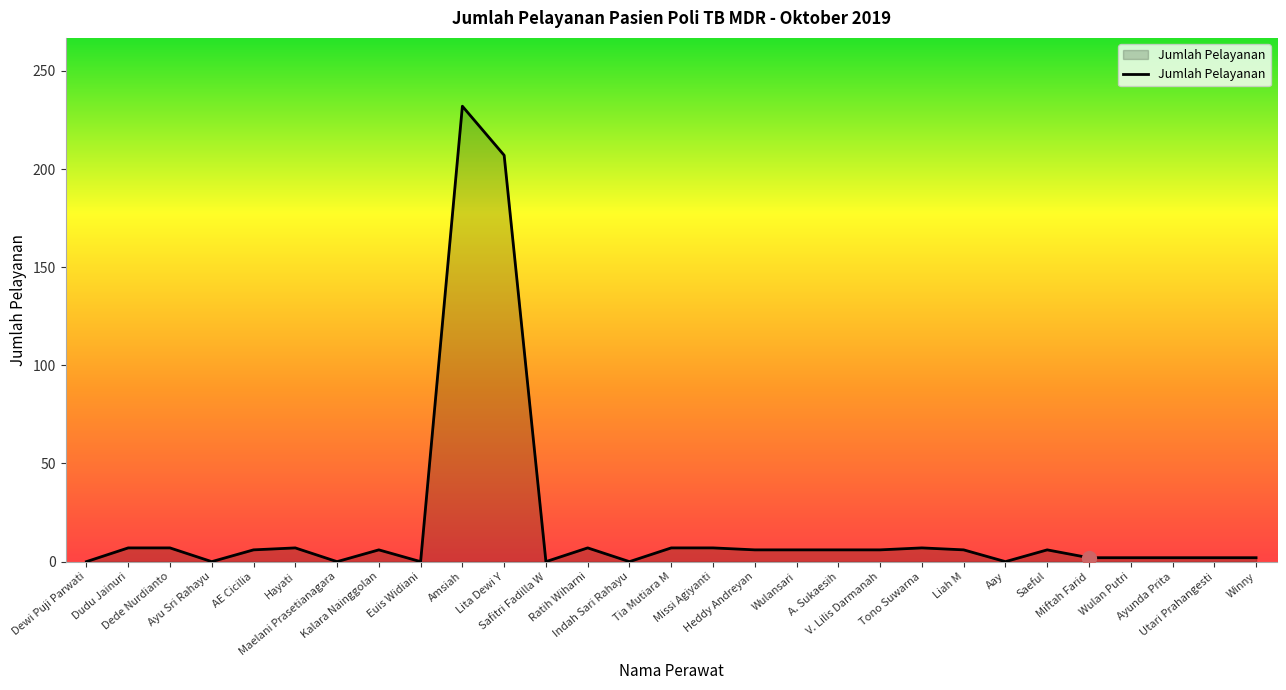

What value does the data have at Hayati?

7